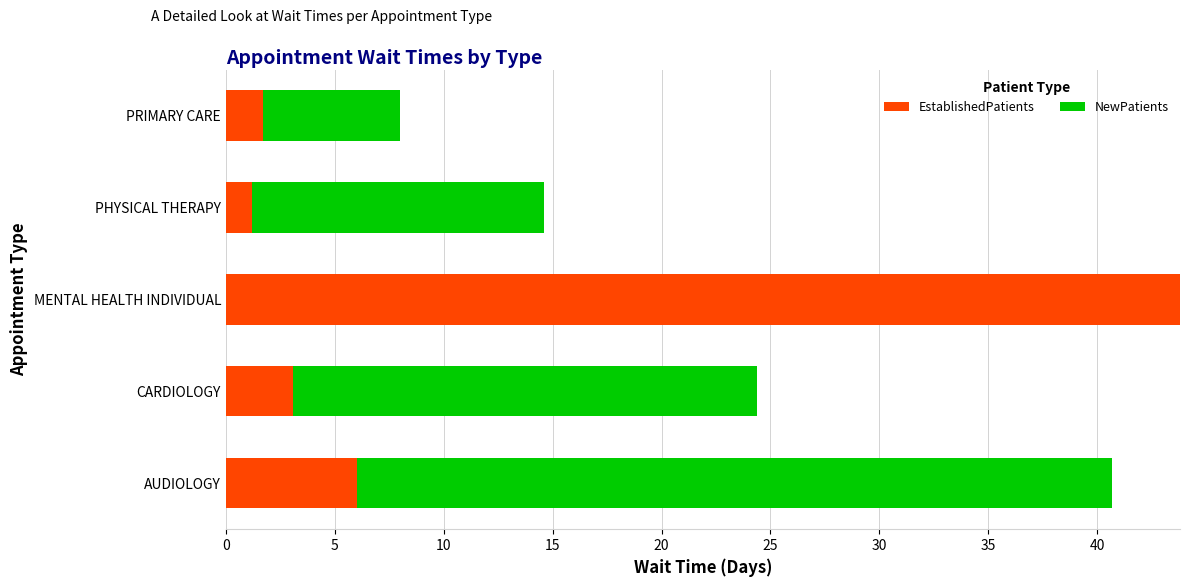

At which label is EstablishedPatients closest to 22?

AUDIOLOGY